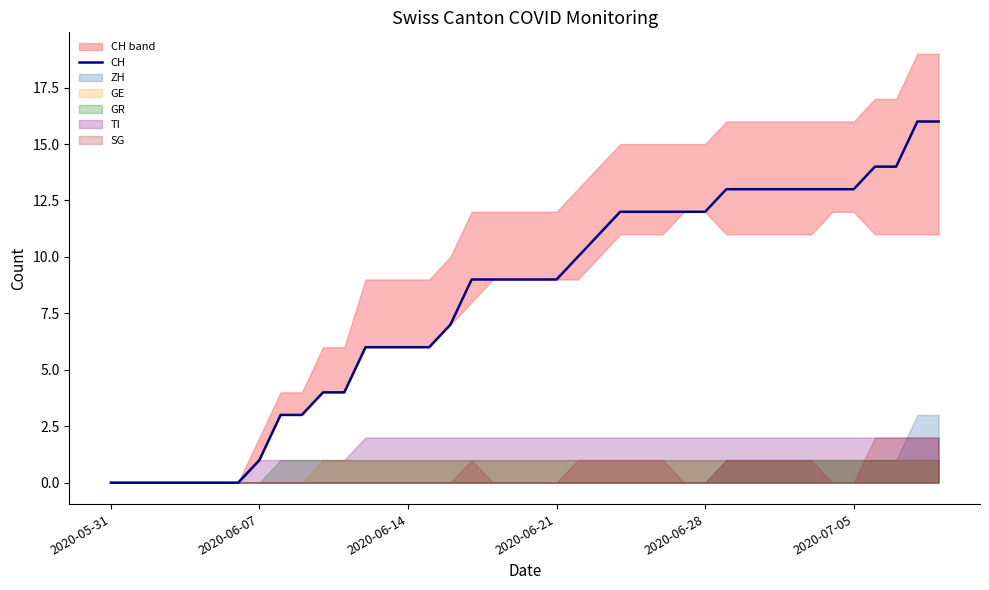

Is it true that the value at 33 is 13?

True